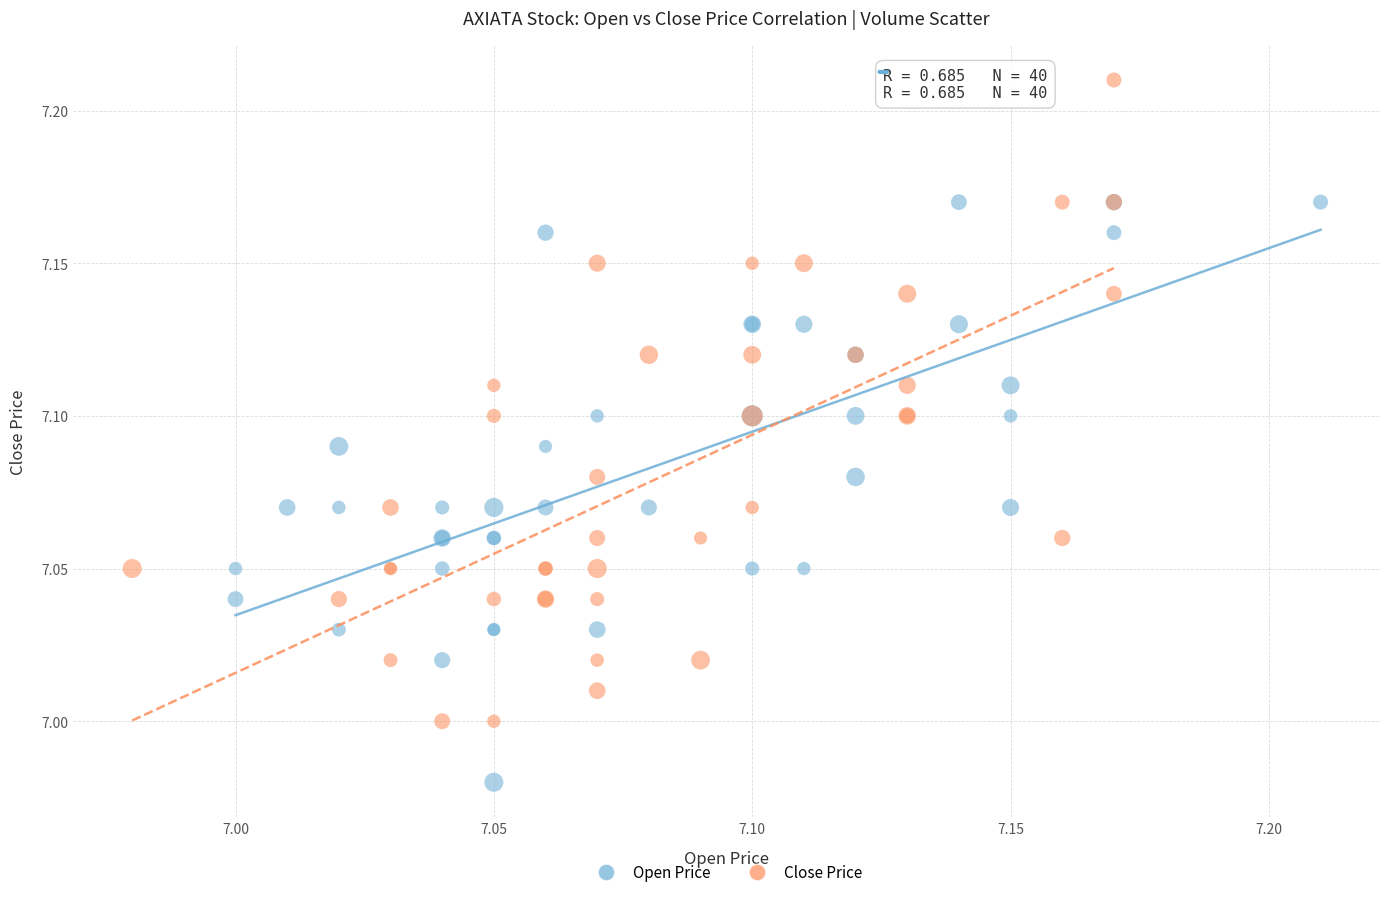

Which series contains the highest Y value?

Close Price